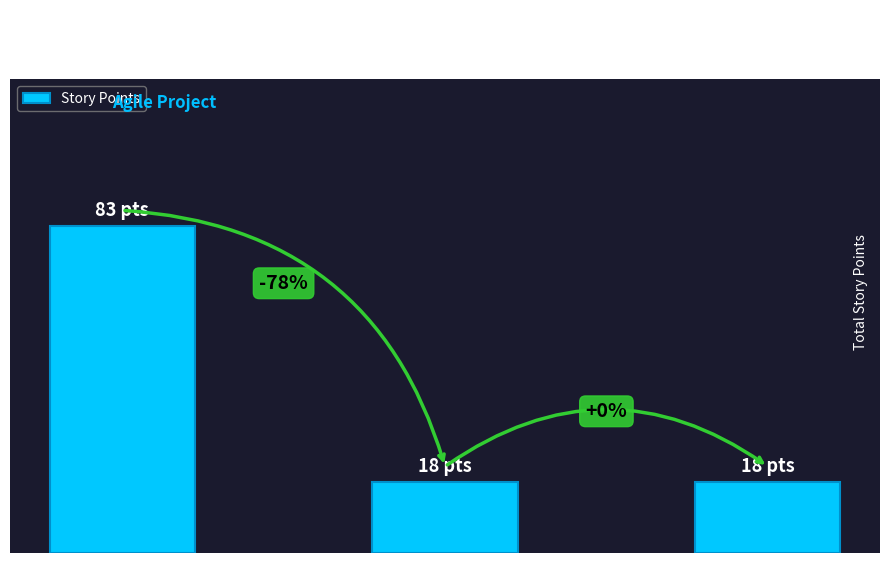

Are the bars horizontal?

No